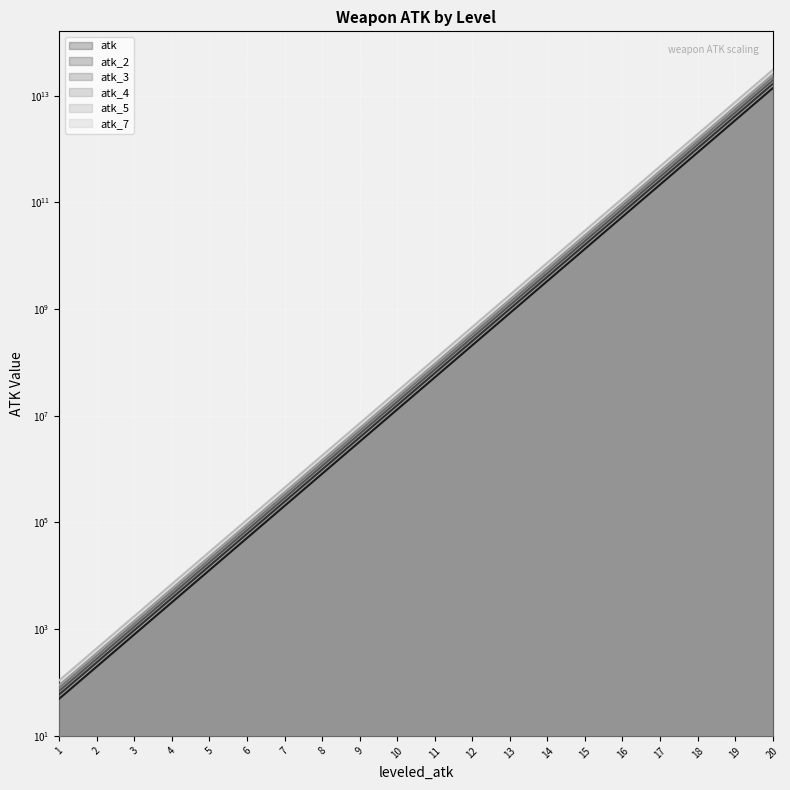

What is the highest value of the atk series?

21990232555520